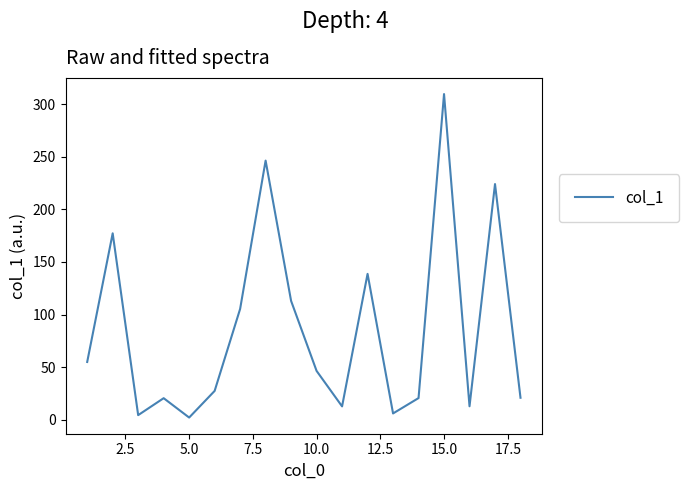

What is the greatest value displayed?

309.5